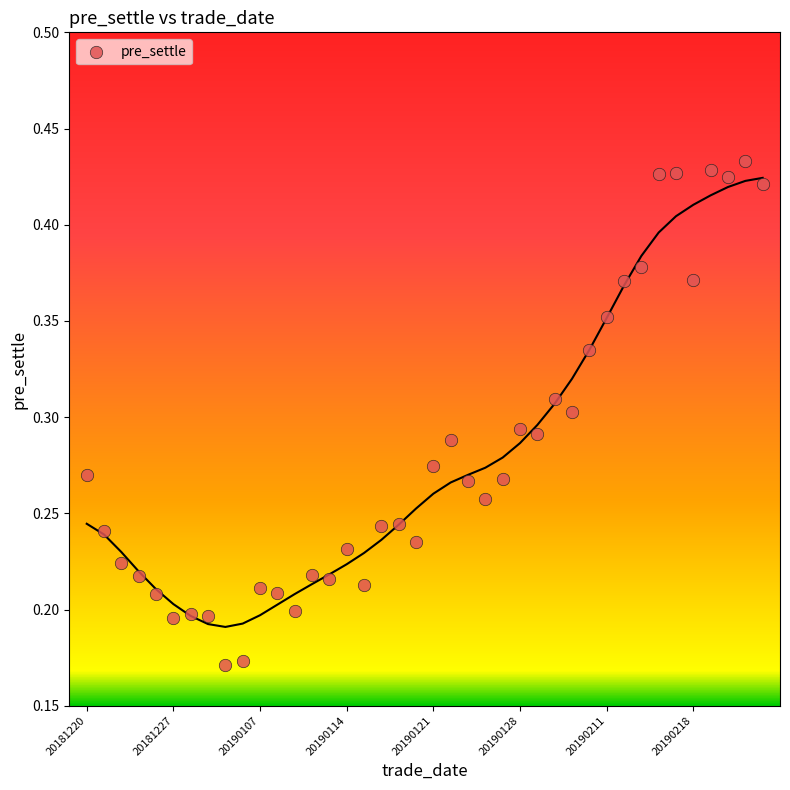

How many points are shown in the scatter plot?

40